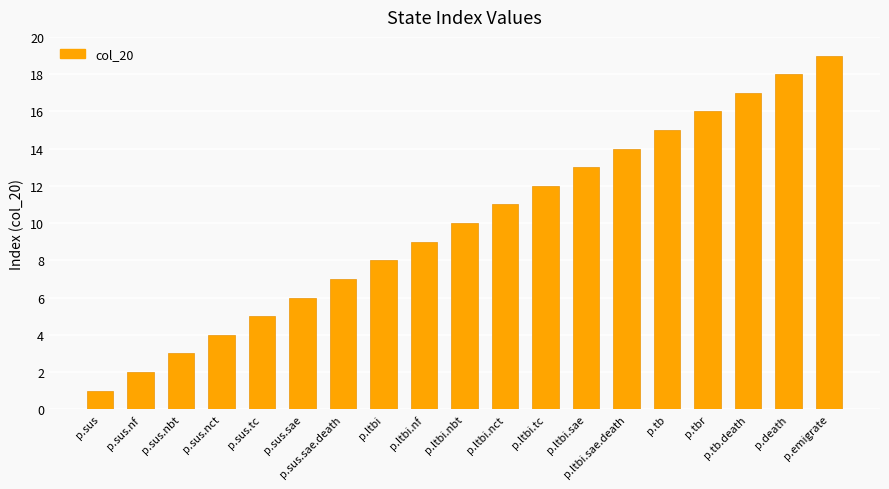

What is the sum of the values at p.ltbi.sae and p.death?

31